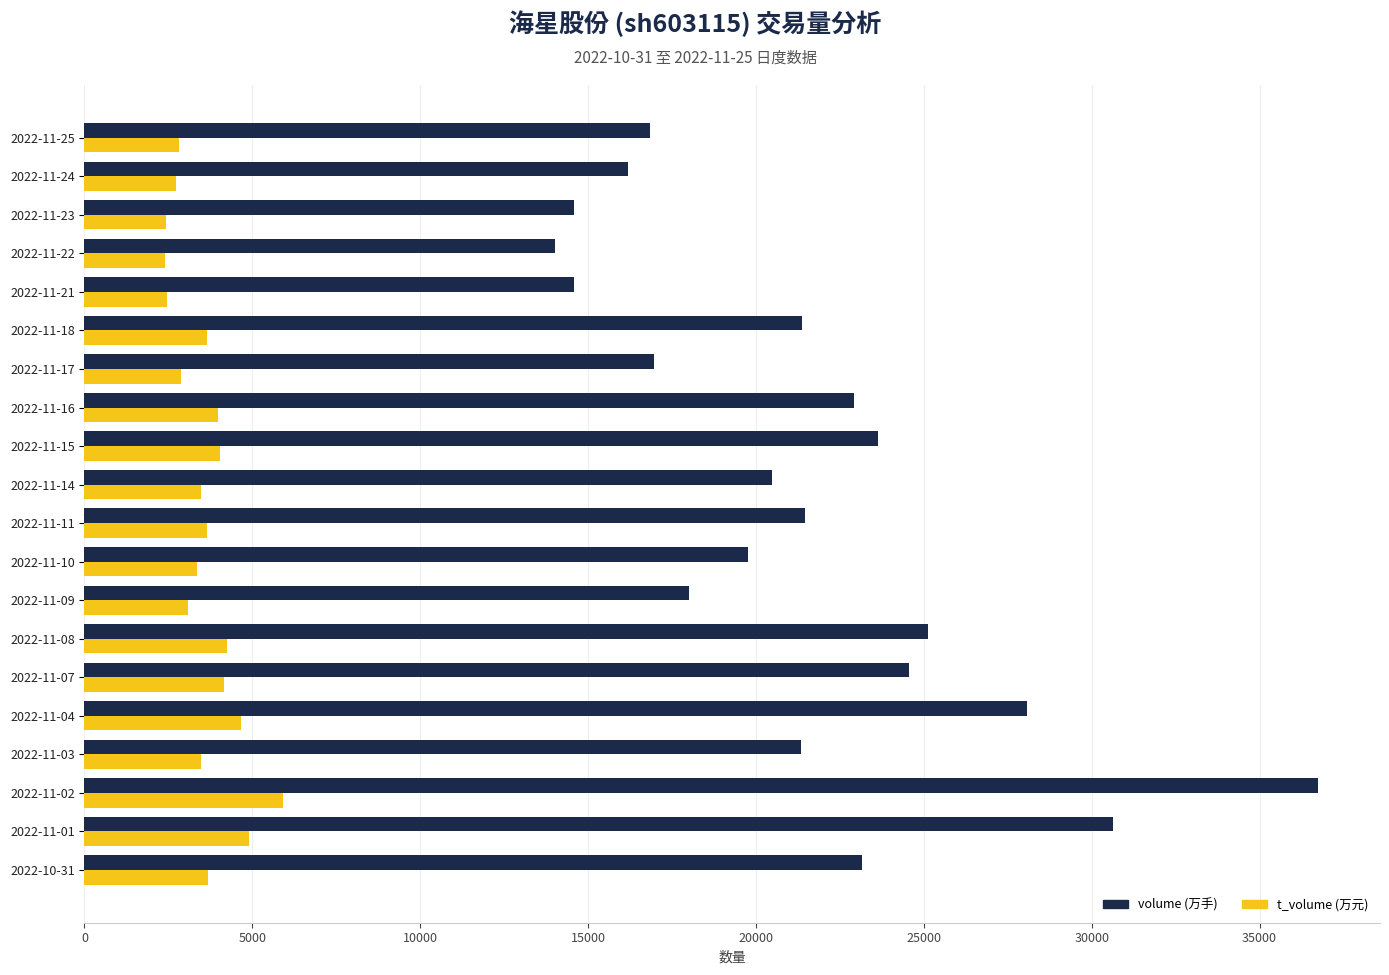

Which series has the largest total across all categories?

volume (万手)